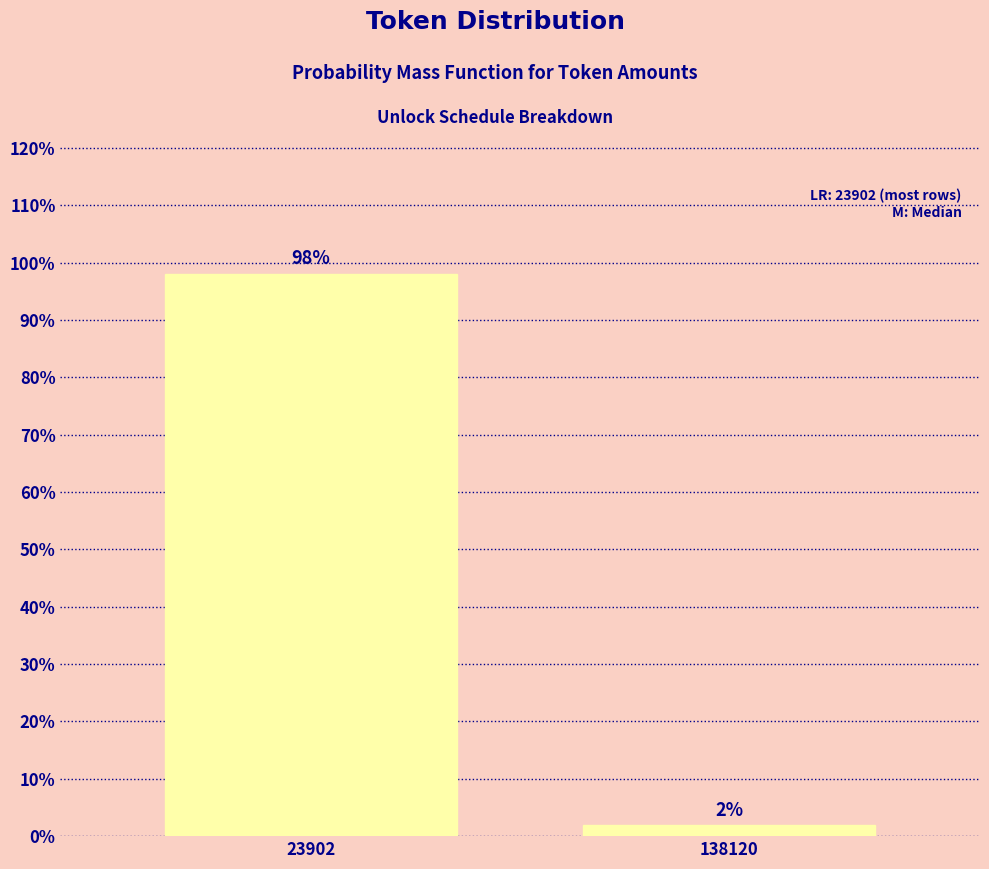

What value does the data have at 23902?

98.1